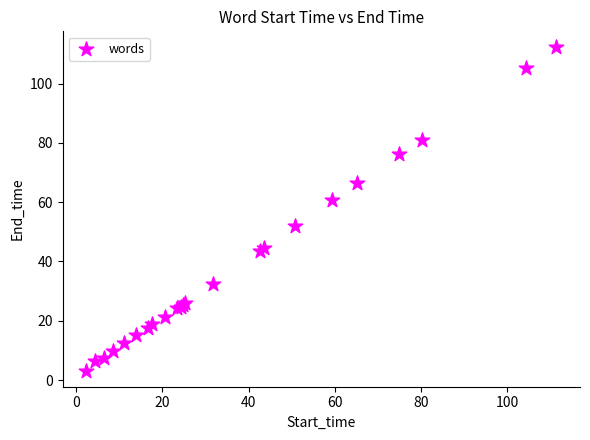

What Y value in the scatter plot is closest to 57?

60.7